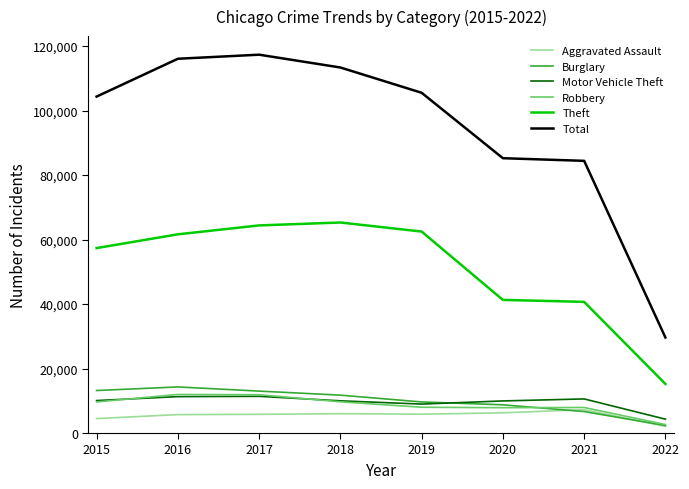

Is it true that Total equals 25555 at 2019?

False